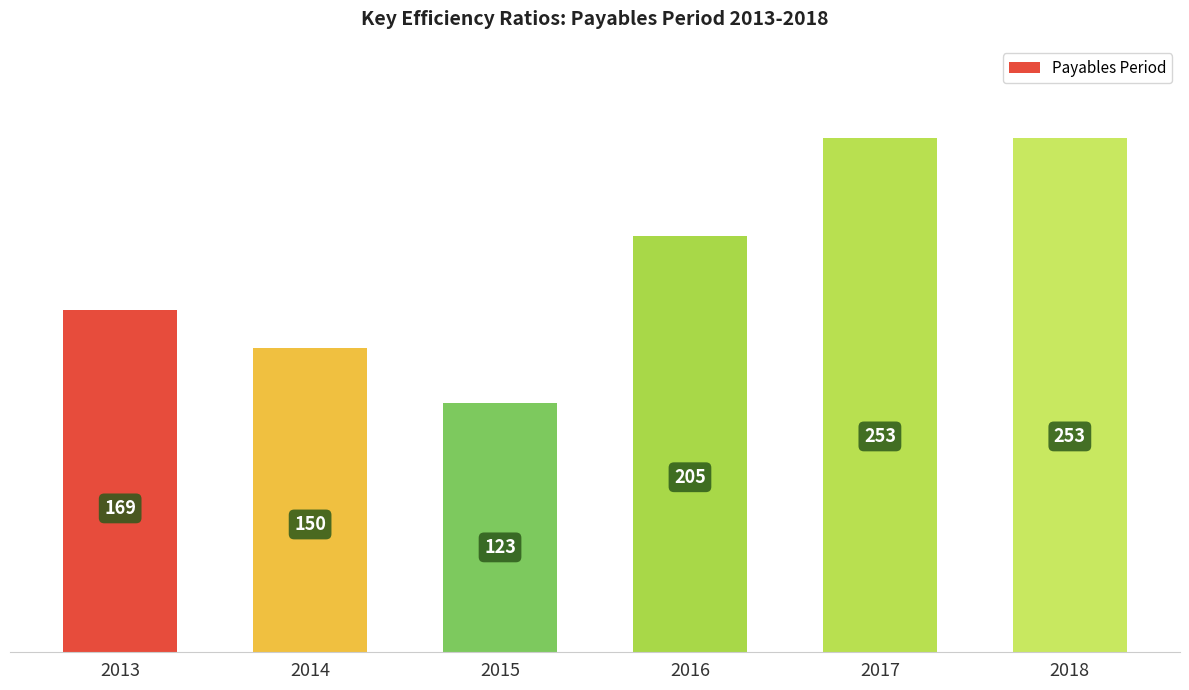

How many distinct data groups are displayed?

1